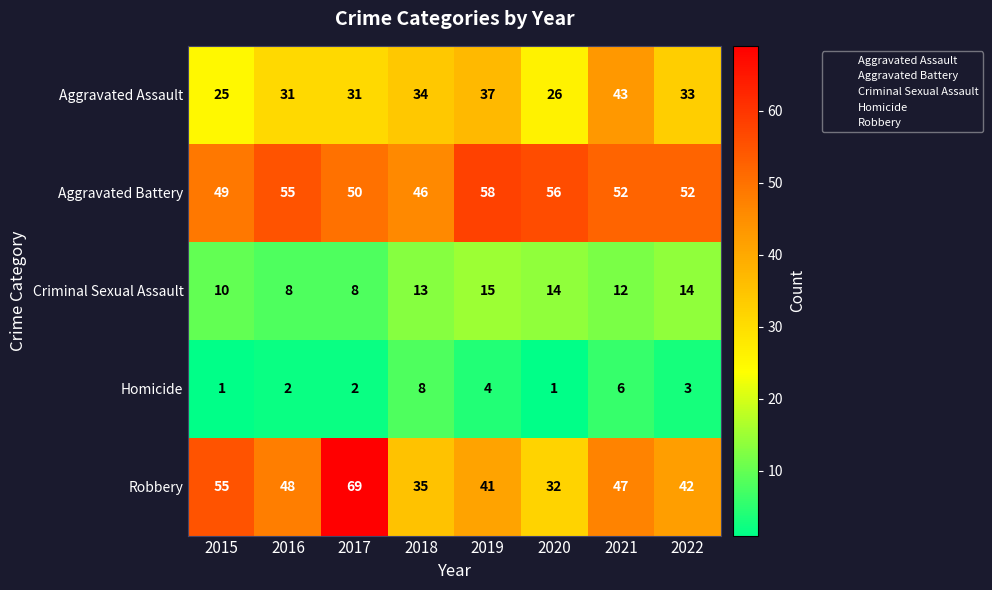

True or false: Robbery has a value of 55 at 2015.

True